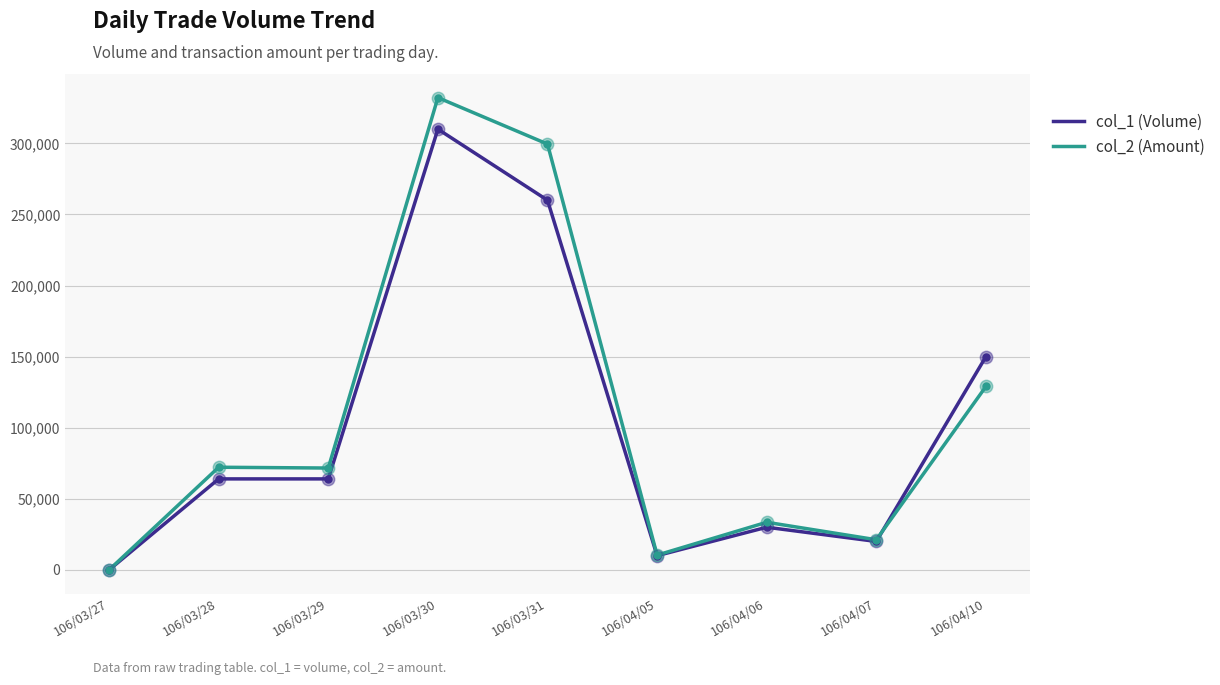

At how many categories does at least one series exceed 271770?

2